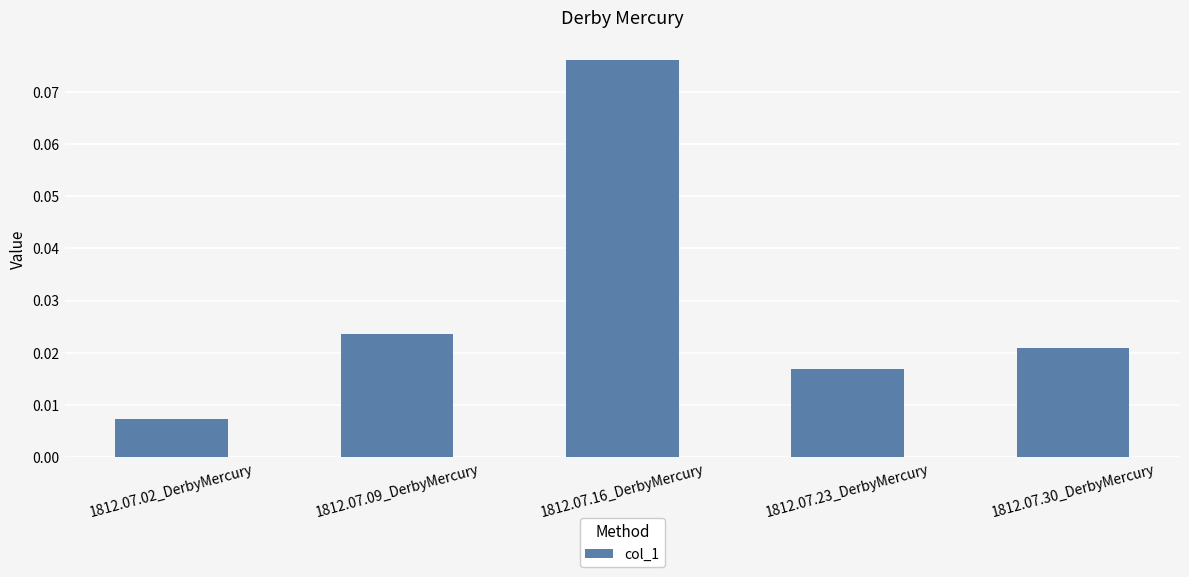

List the labels in order of value, largest first.

1812.07.16_DerbyMercury, 1812.07.09_DerbyMercury, 1812.07.30_DerbyMercury, 1812.07.23_DerbyMercury, 1812.07.02_DerbyMercury